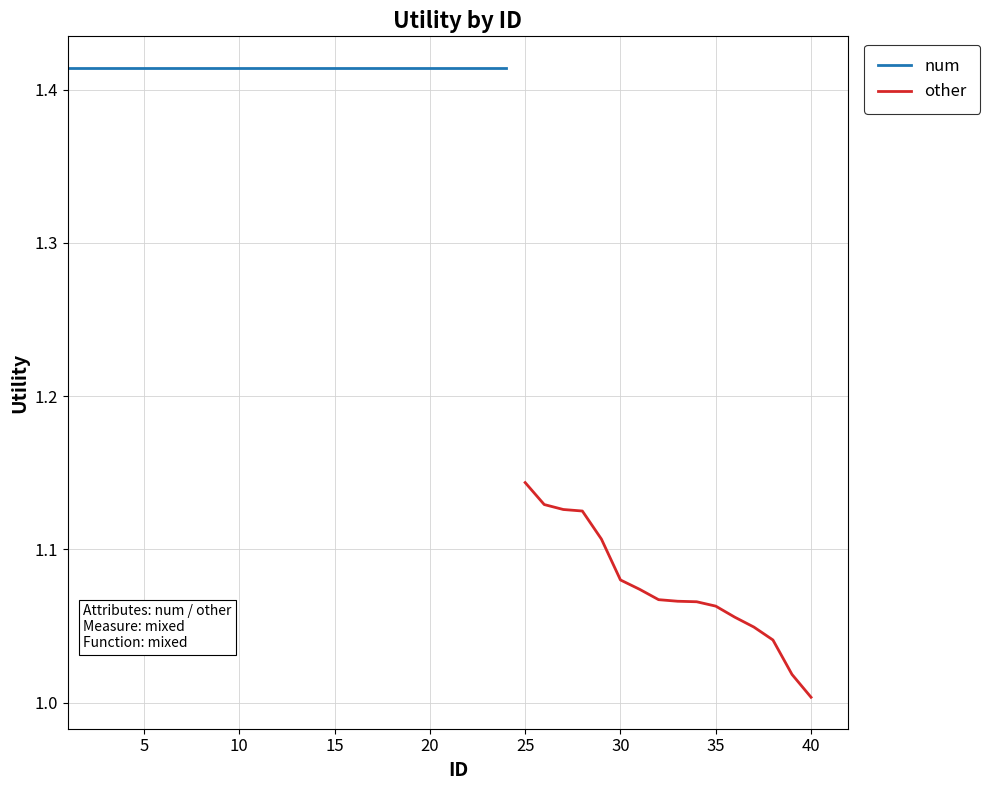

At which category does the chart reach its minimum across all series?

40